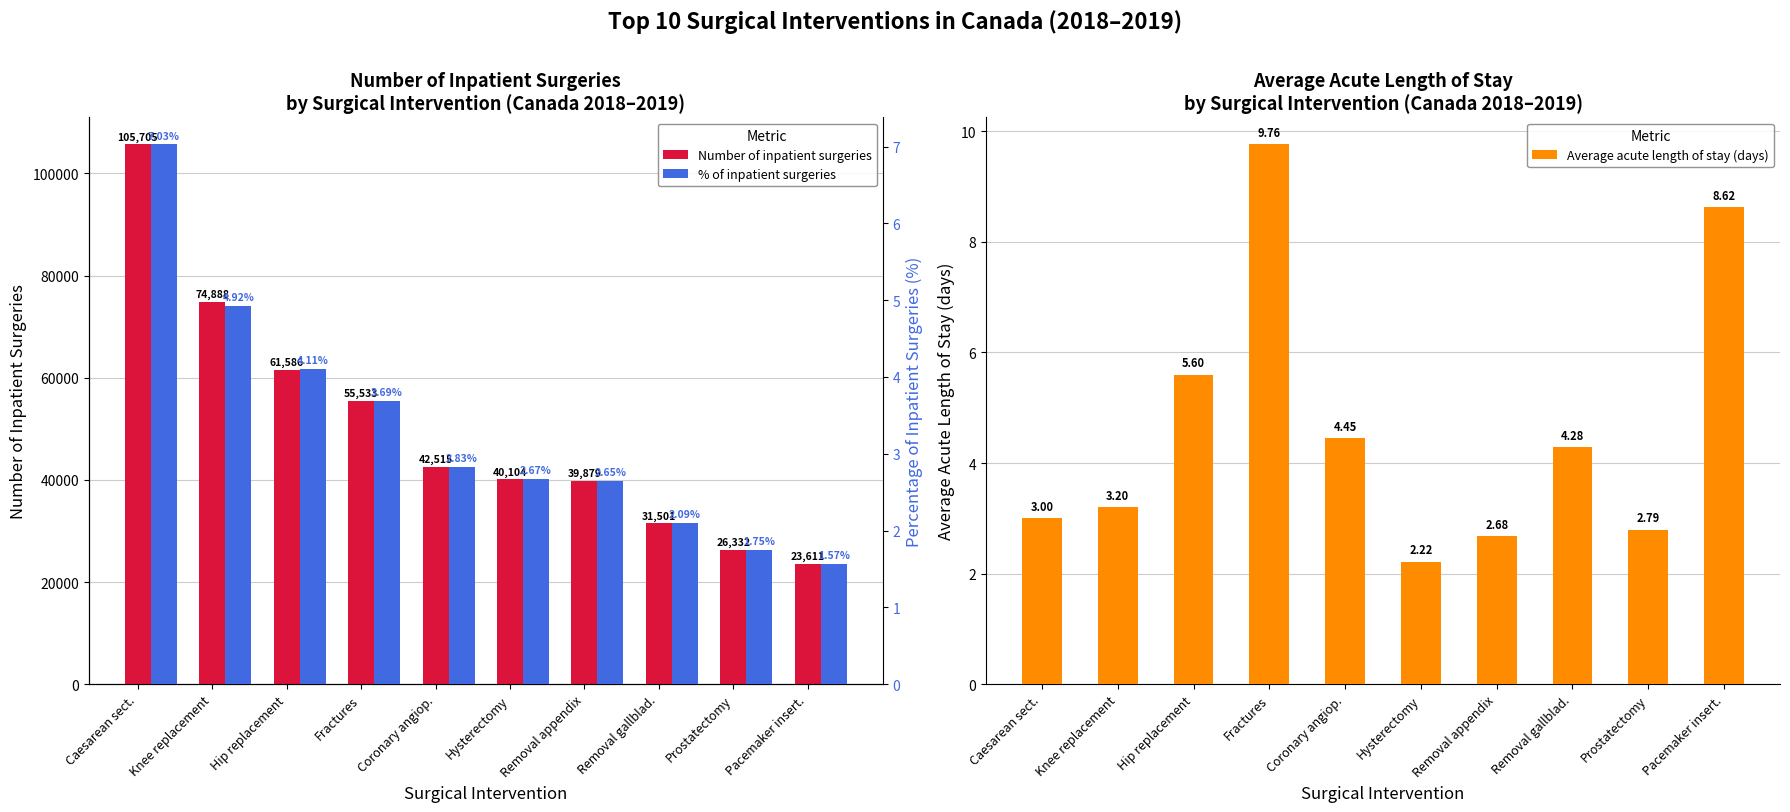

What is the difference between the second highest and minimum values in the % of inpatient surgeries series?

3.4